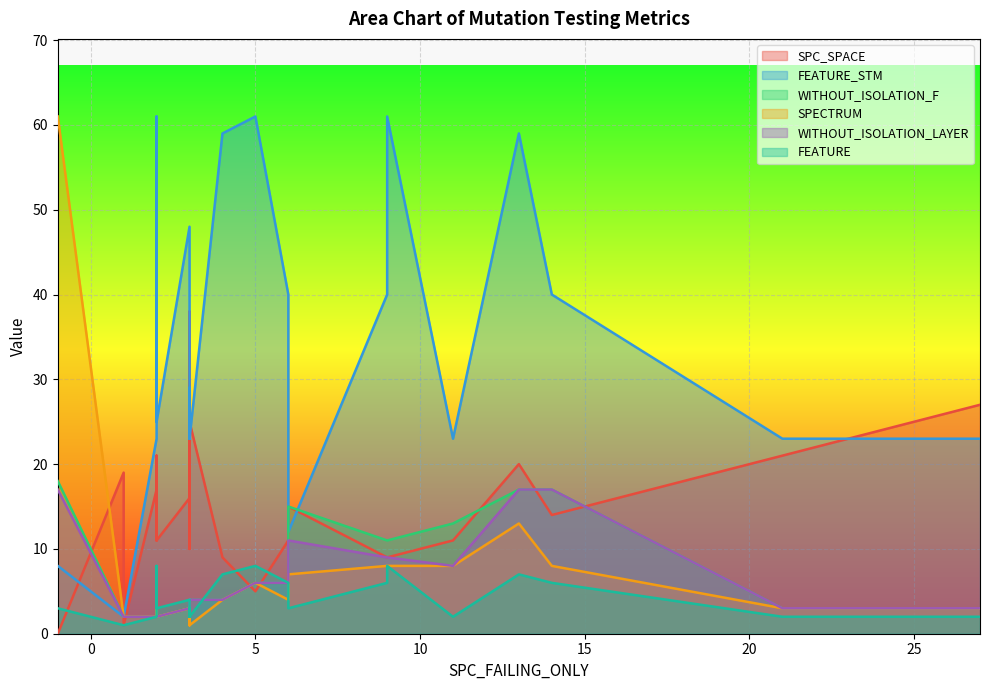

What is the average value of the SPC_SPACE series?

14